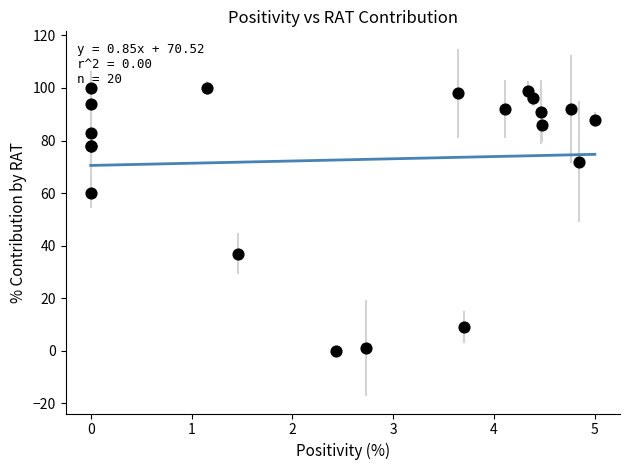

What Y value in the scatter plot is closest to 50?

60